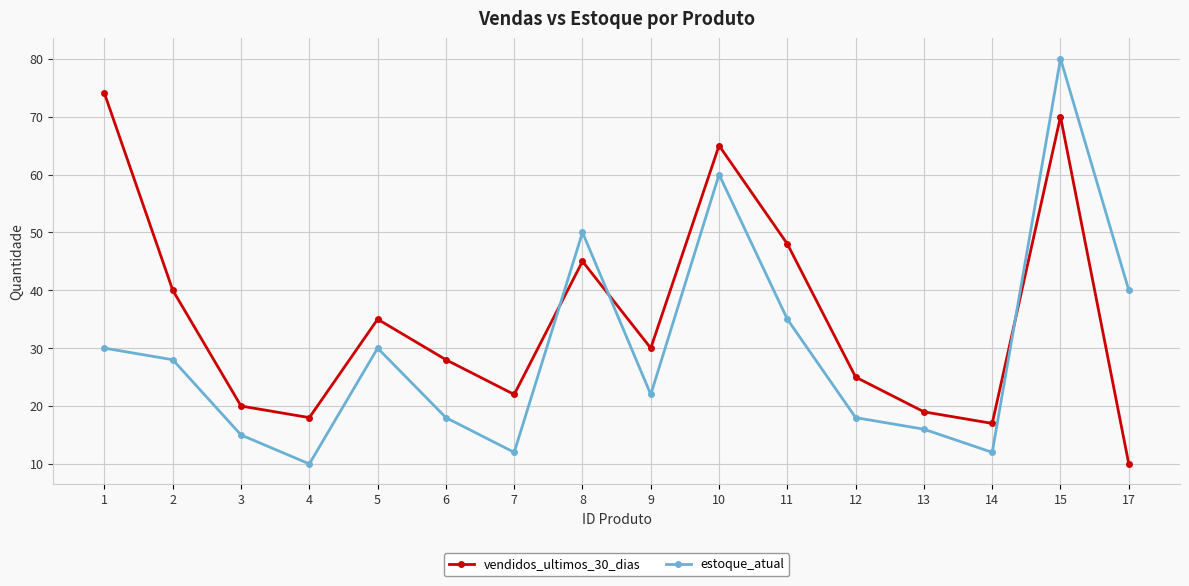

Which series changed the most between 7 and 9?

estoque_atual